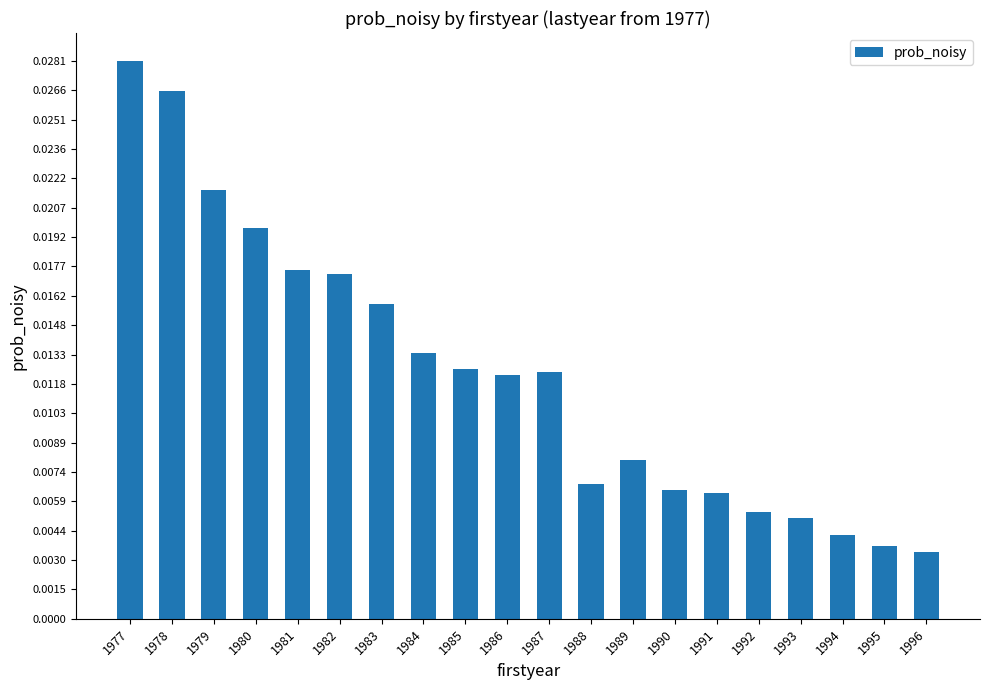

Which category has the highest value across all series?

1977